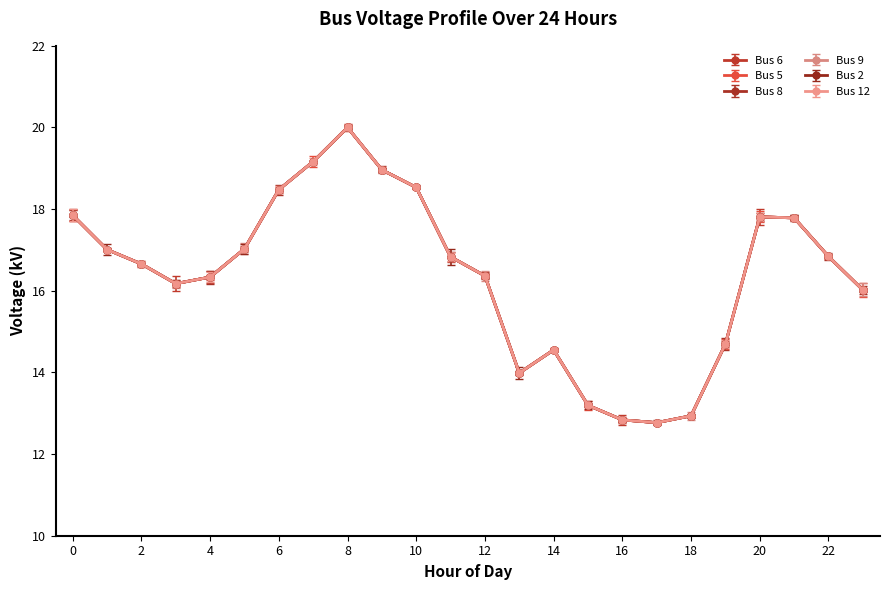

How many data points in Bus 6 are less than 16?

7